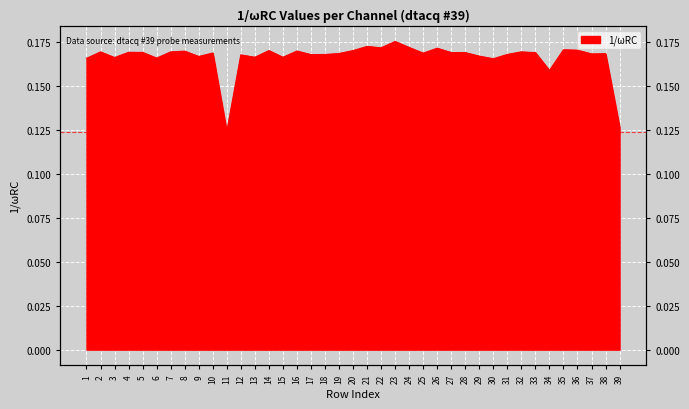

How many lines are shown in the chart?

1